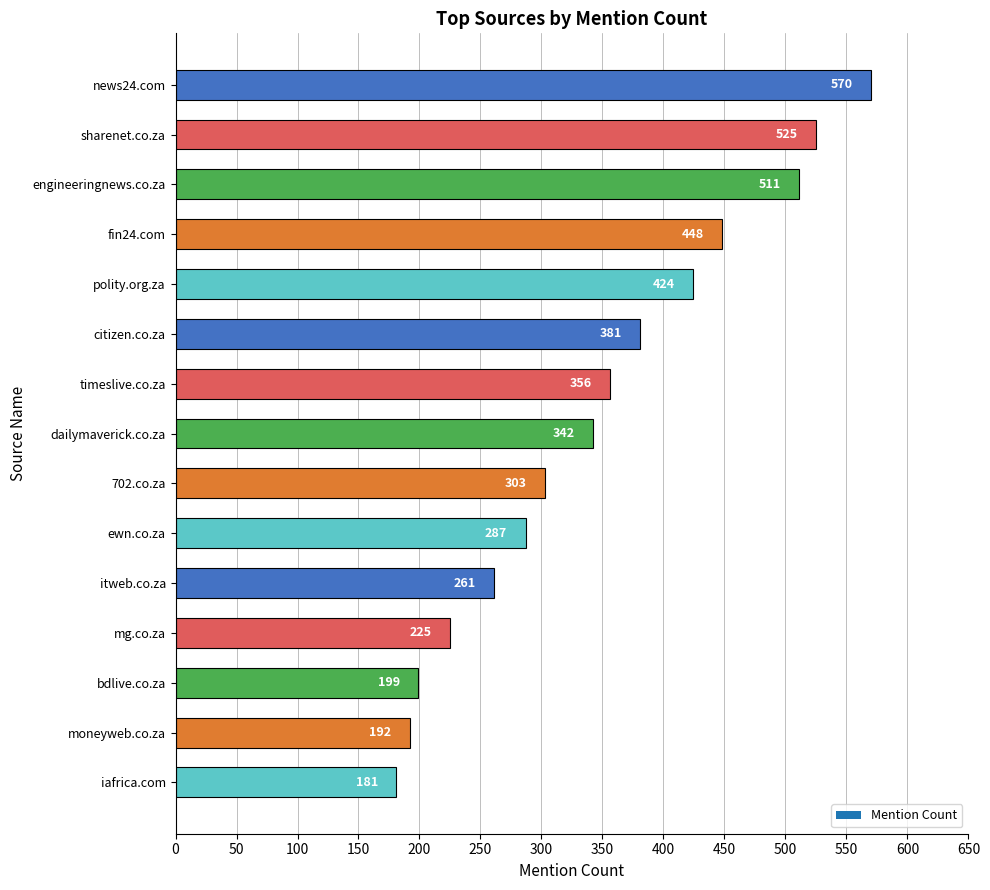

Which has a higher value, citizen.co.za or fin24.com?

fin24.com